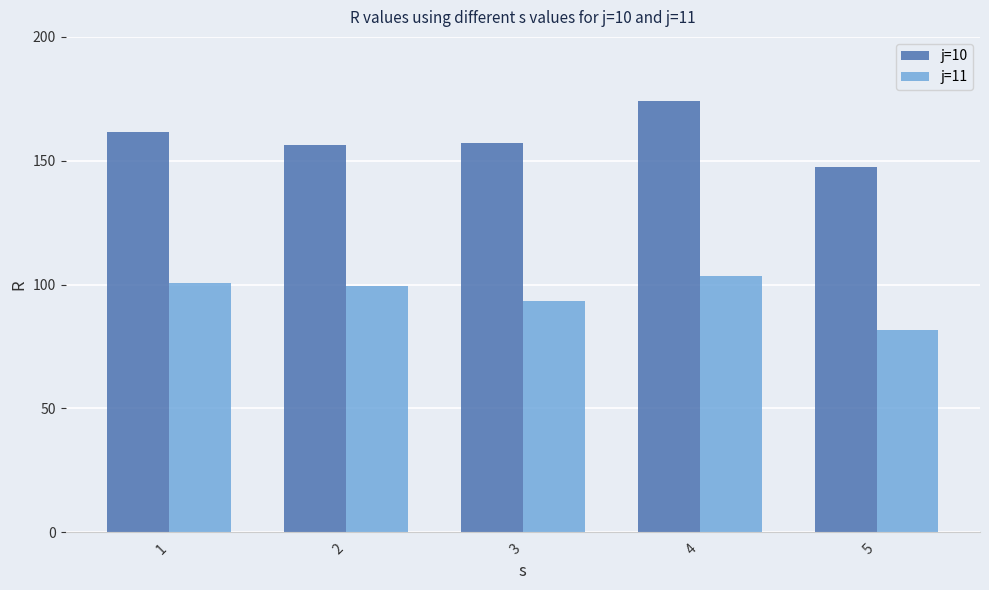

What is the minimum value for j=11?

81.5